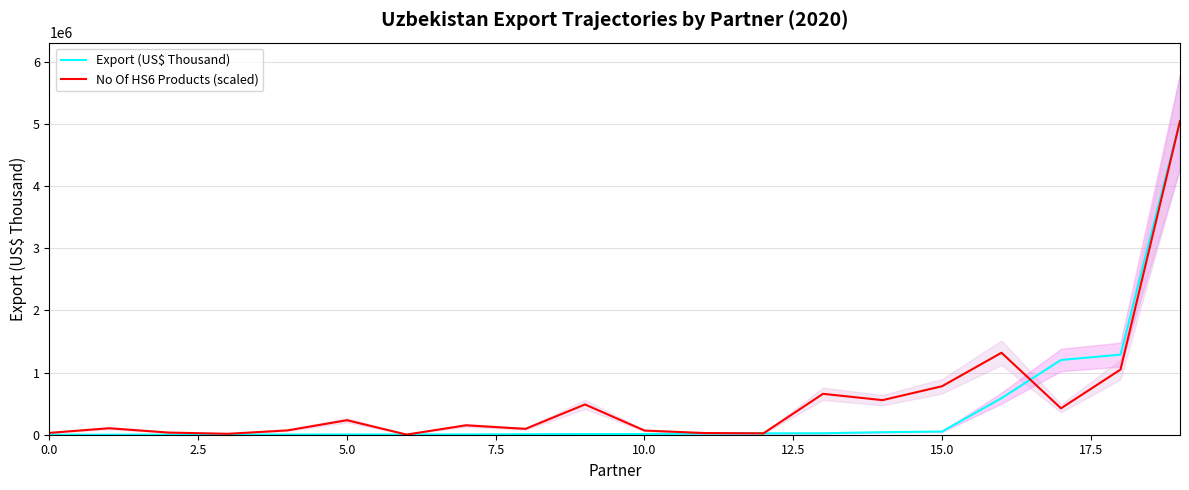

Read the Export (US$ Thousand) value at 2.5.

736.3